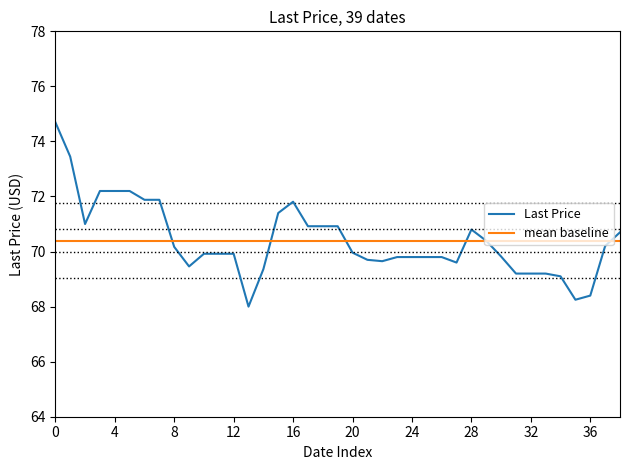

Which series has the widest spread of values?

Last Price